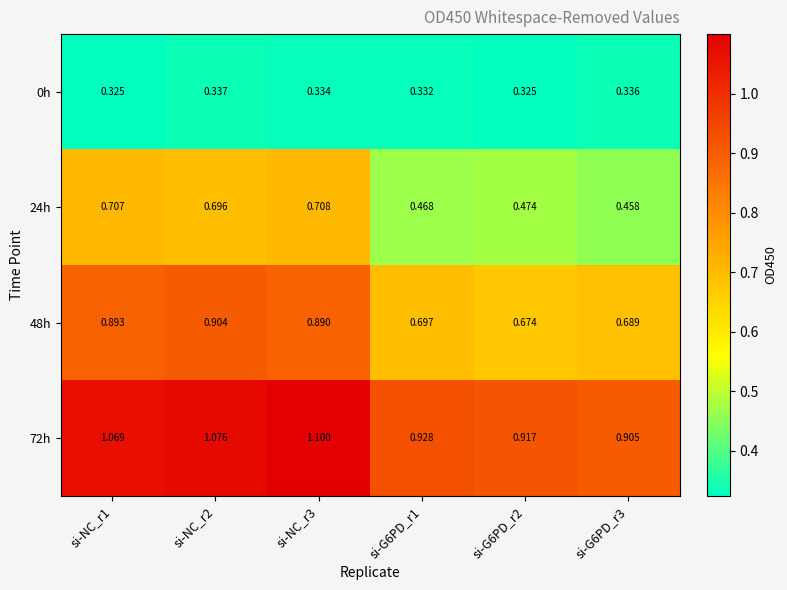

Is the value of 48h at si-NC_r3 greater than the value of 24h at si-G6PD_r2?

Yes